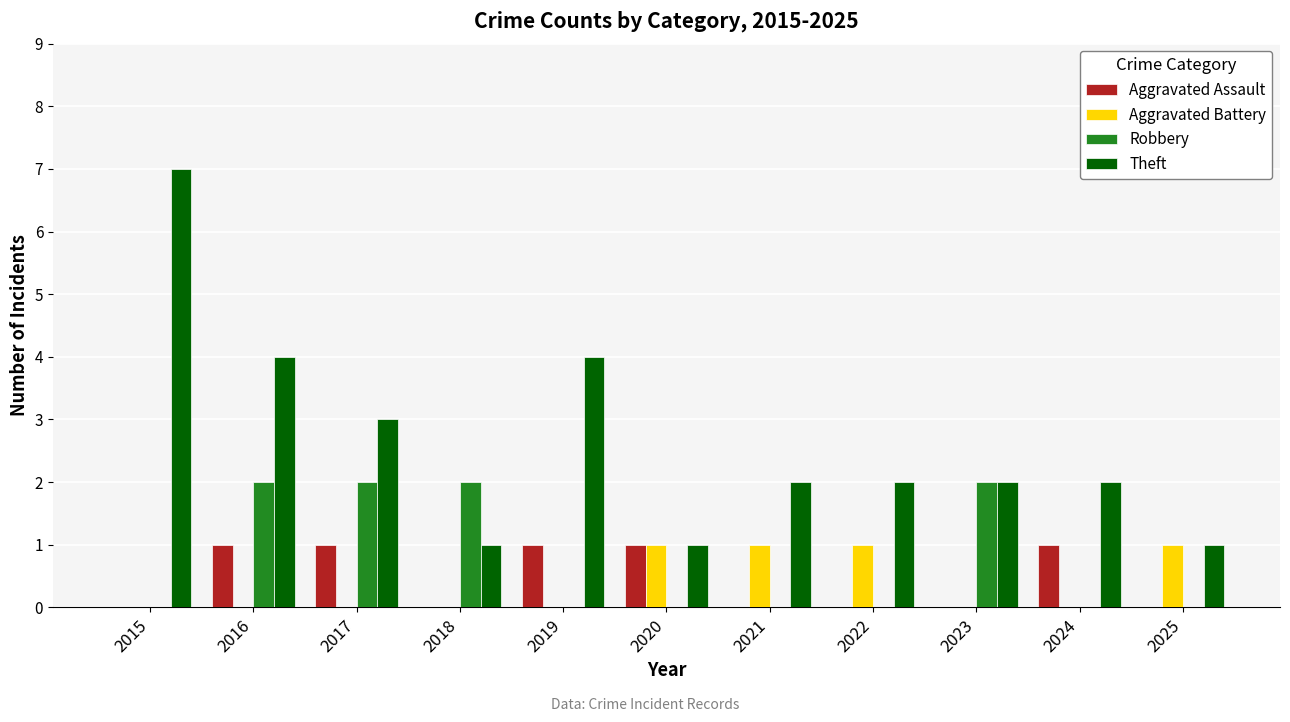

What are all the series names shown in the legend?

Aggravated Assault, Aggravated Battery, Robbery, Theft